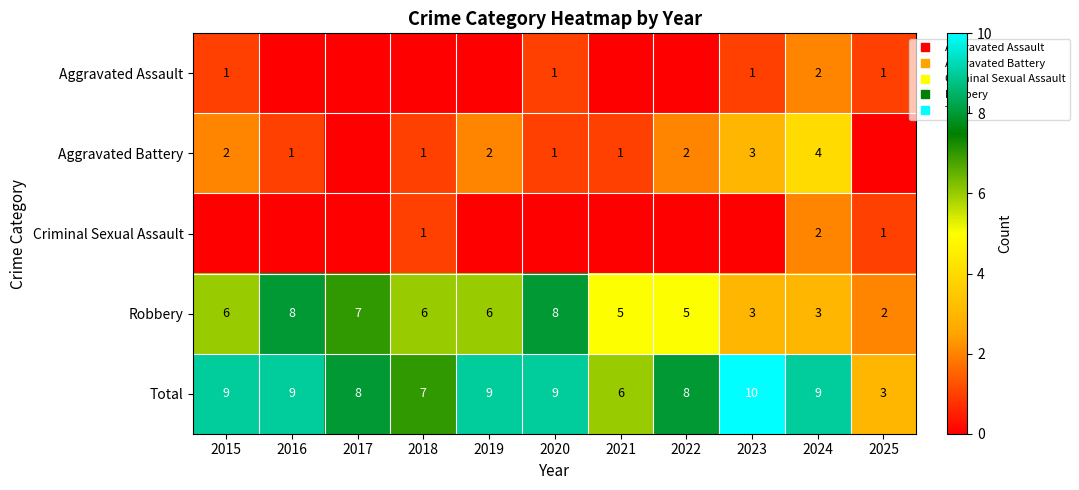

Between 2017 and 2023, which series saw the biggest shift?

Robbery